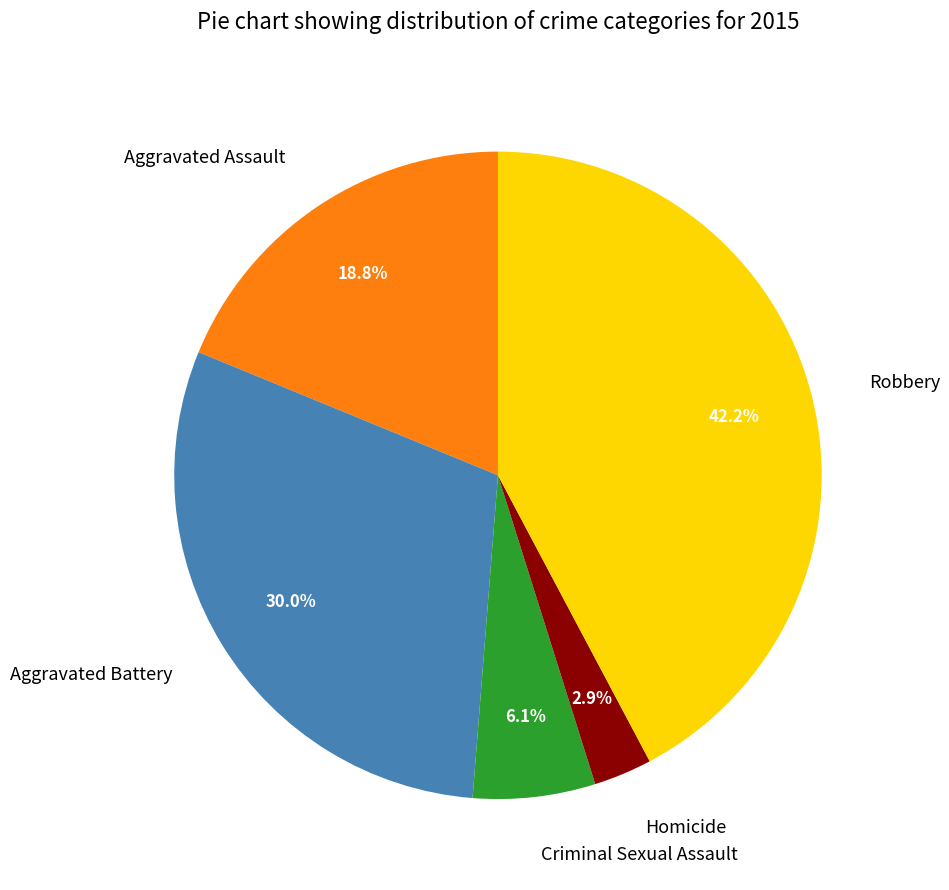

To the nearest percent, what percentage of the pie is Aggravated Battery?

30%